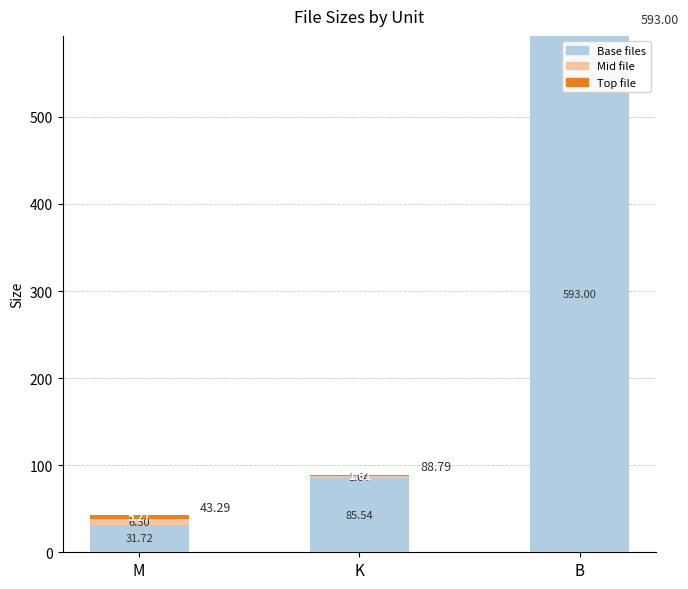

What is the total value across all series at M?

43.3